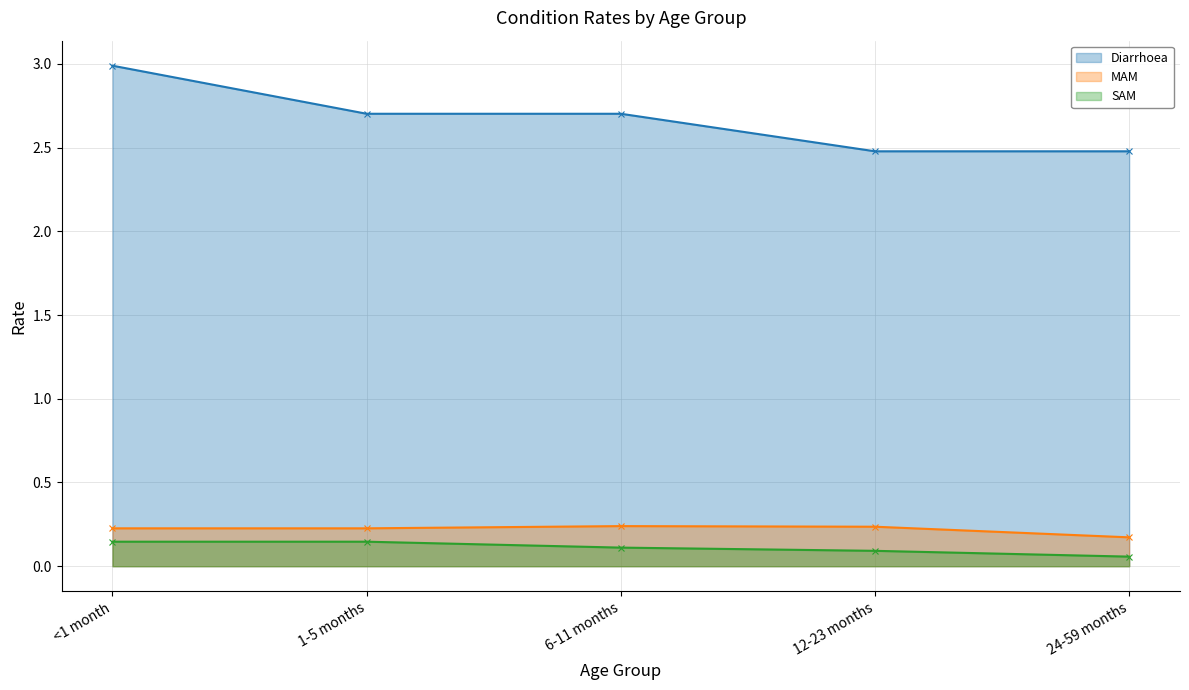

How many lines are shown in the chart?

3